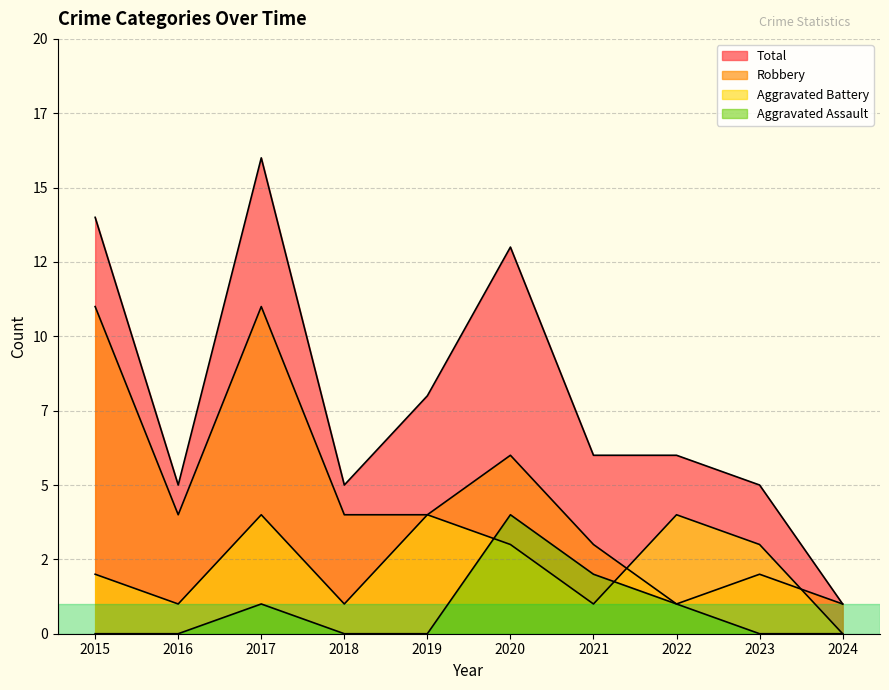

True or false: Robbery has more than 0 interior local peaks.

True